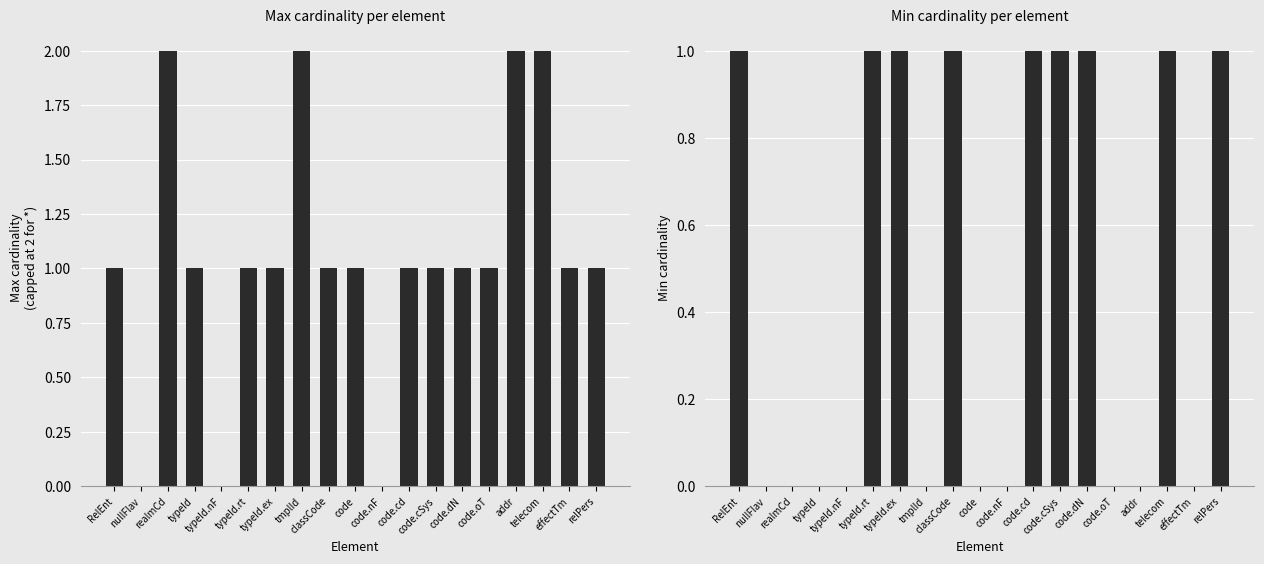

What position from the left is typeId.ex?

7